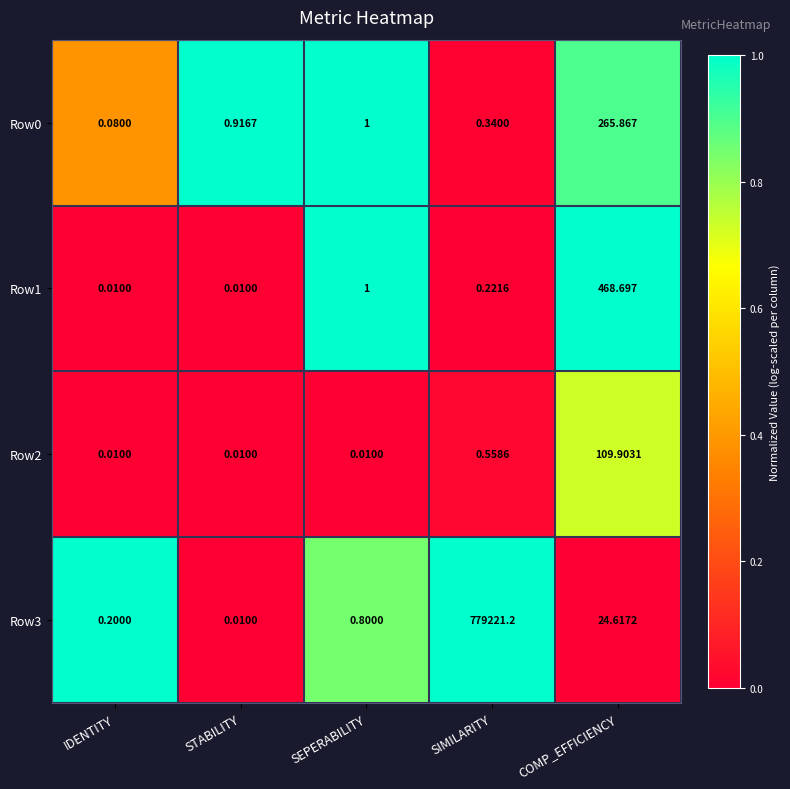

Where is Row1 nearest to the value 234?

SEPERABILITY